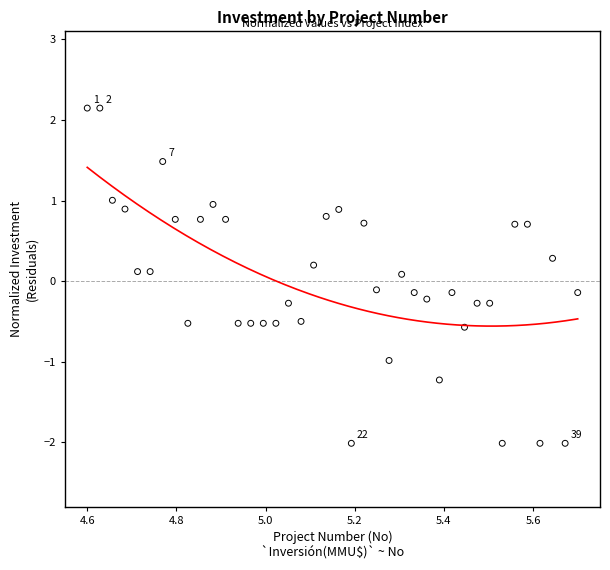

What is the range of Y values (max minus min)?

4.2